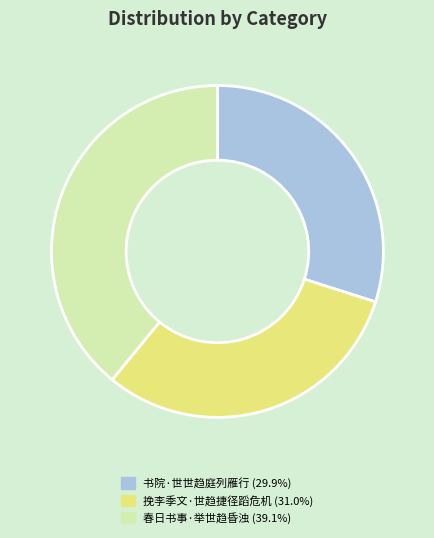

How many slices are in this pie chart?

3